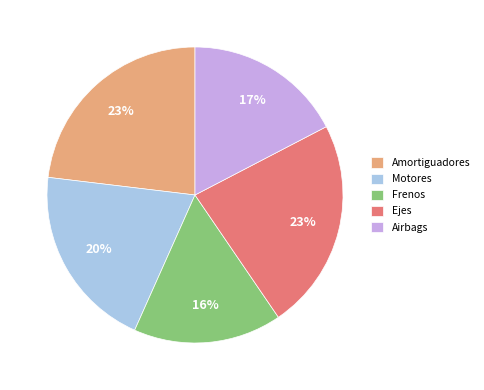

To the nearest percent, what is the average slice percentage?

20%